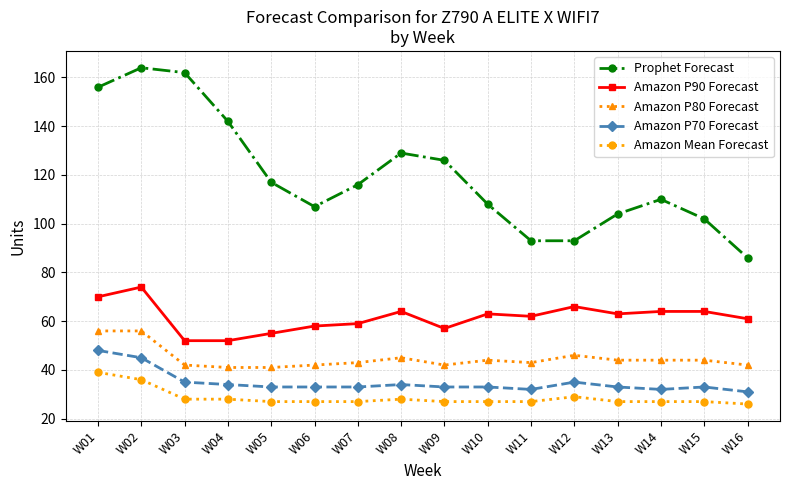

What is the sum of all Amazon P90 Forecast values?

984